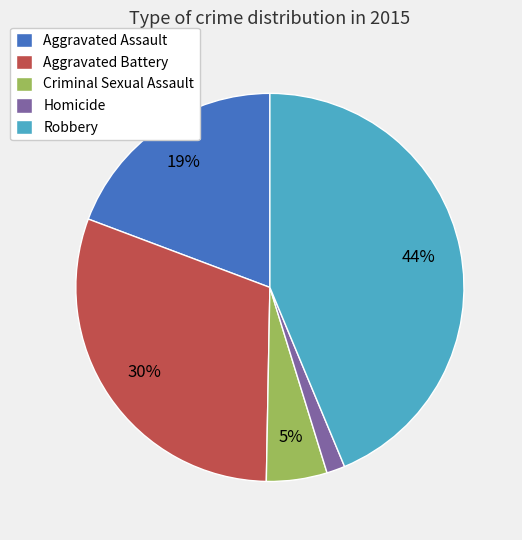

Is Homicide the majority of the pie?

No